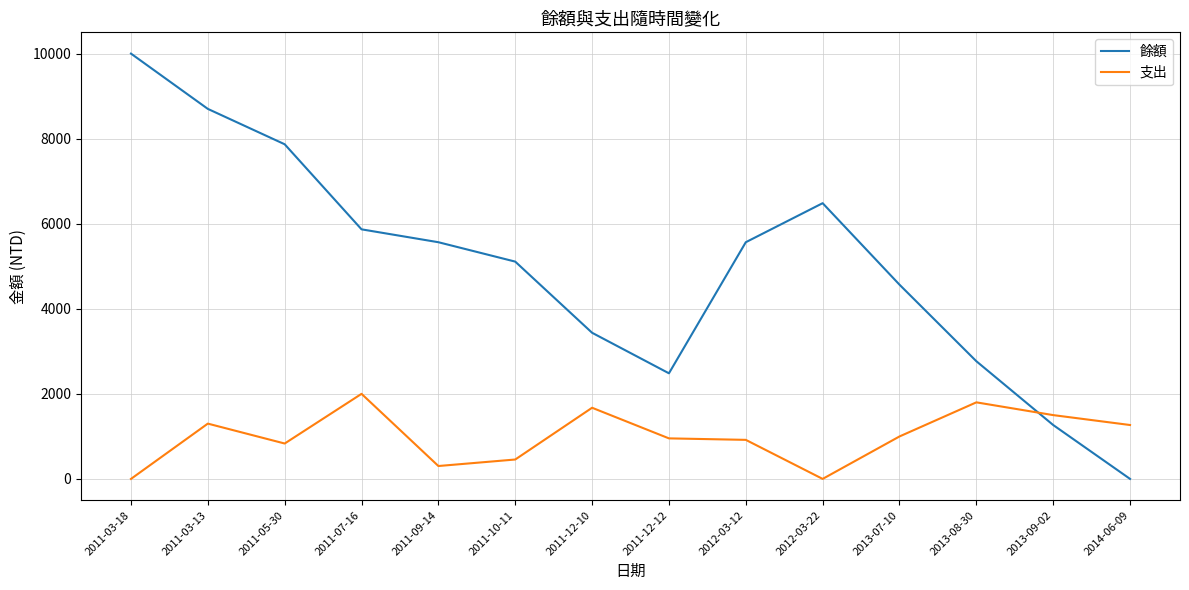

At which label does 支出 first exceed 998?

2011-03-13